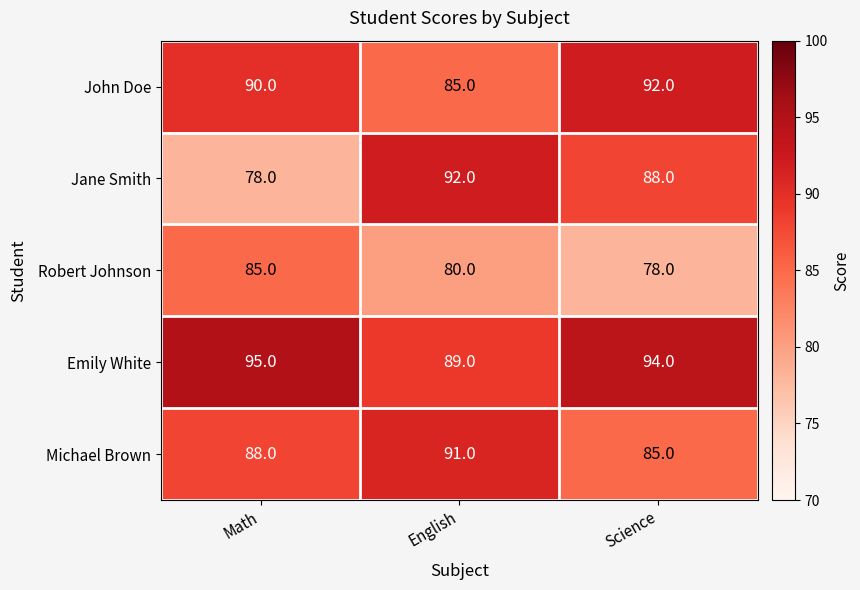

Reading left to right, list all the values displayed in this chart.

John Doe: 90	85	92
Jane Smith: 78	92	88
Robert Johnson: 85	80	78
Emily White: 95	89	94
Michael Brown: 88	91	85